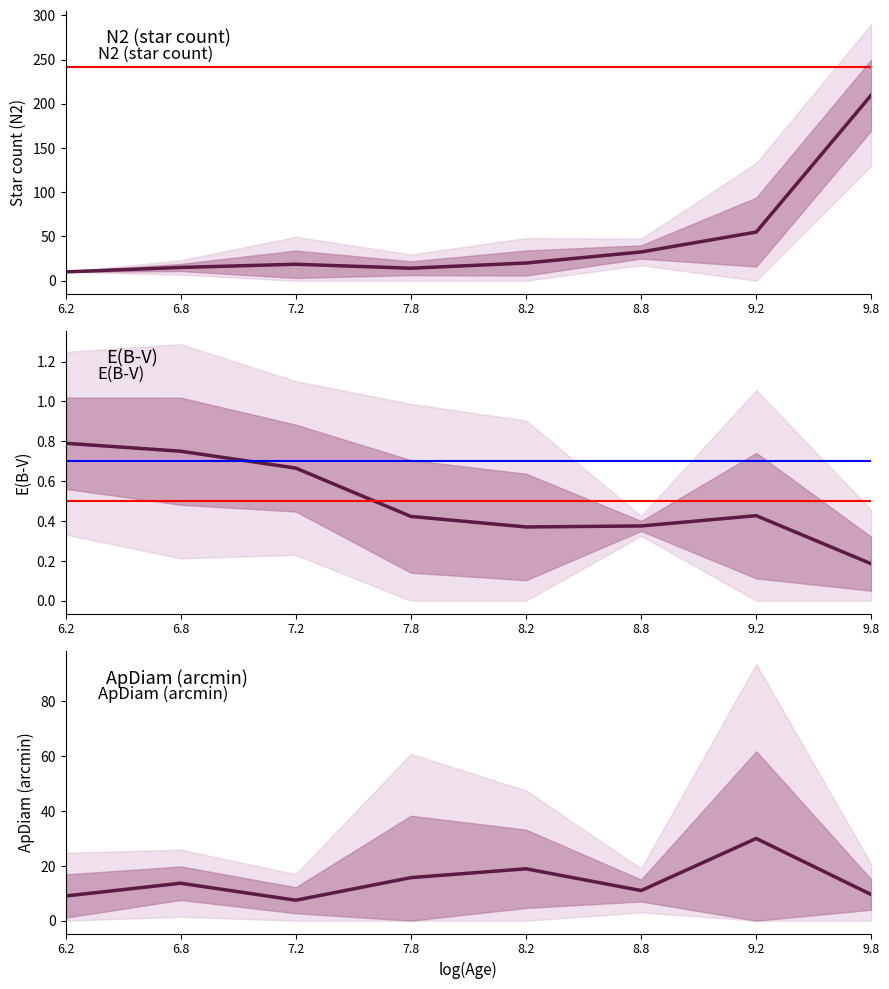

How many lines are shown in the chart?

3